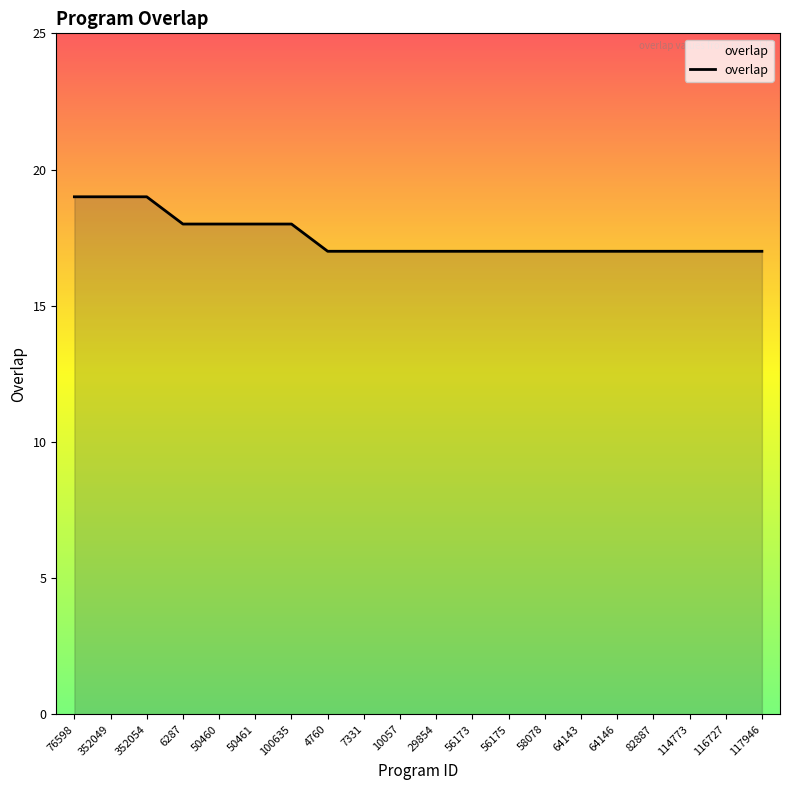

What position from the left is 64146?

16